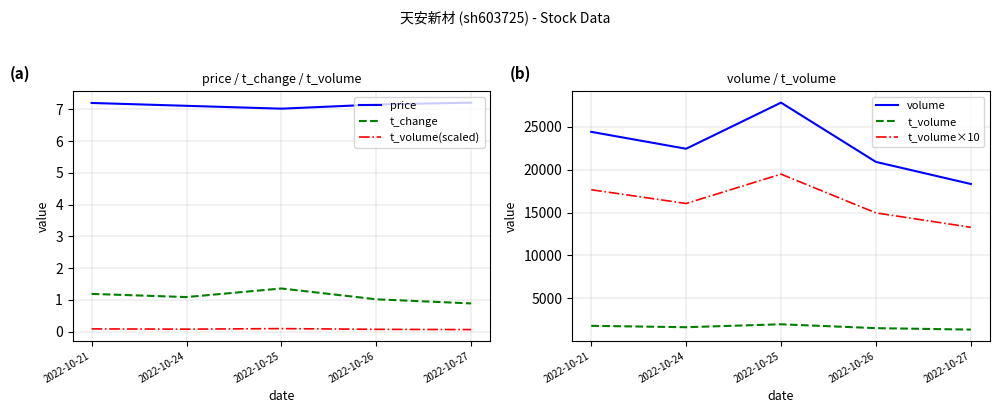

Is it true that t_change equals 0.5 at 2022-10-24?

False